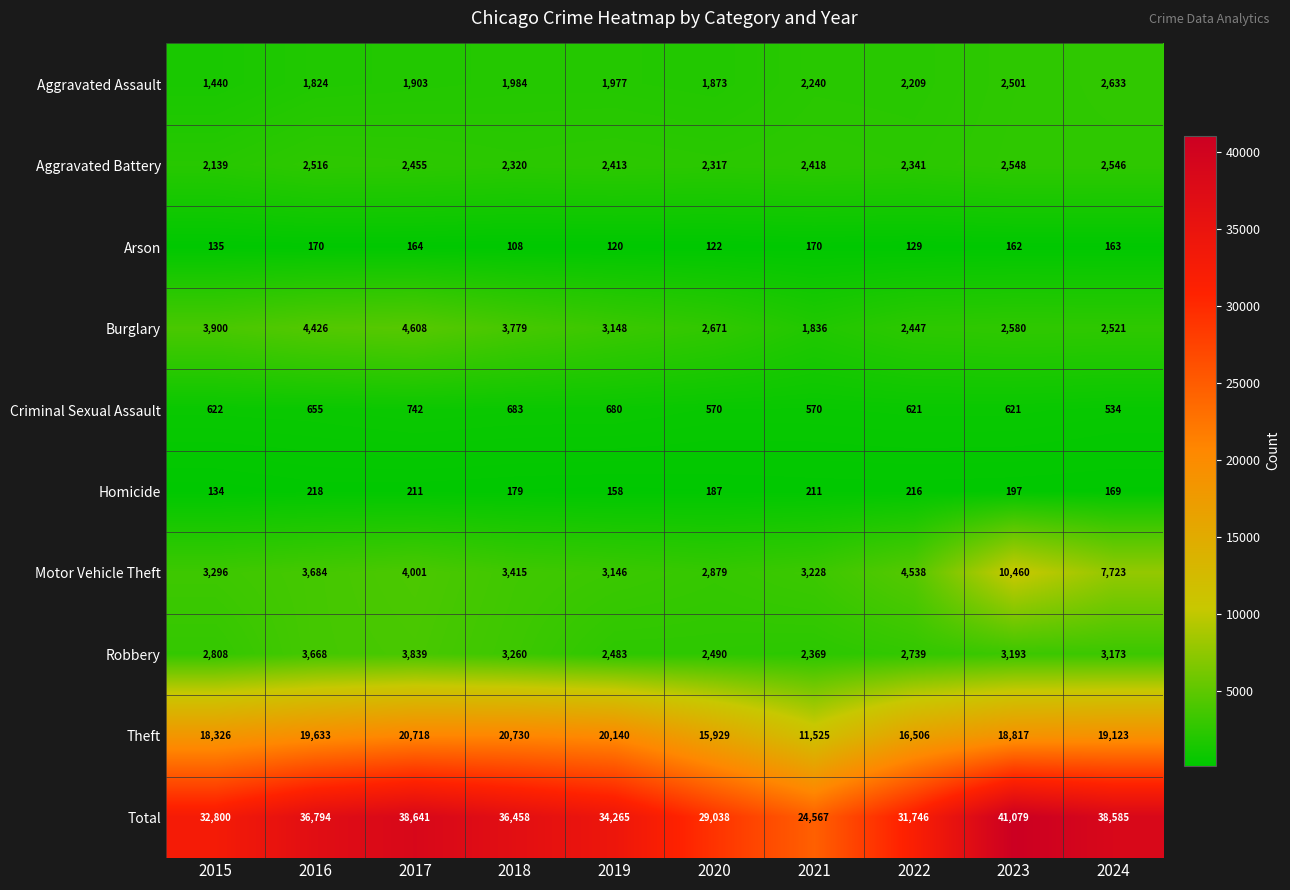

The Robbery series shows 2483 at 2019. True or false?

True